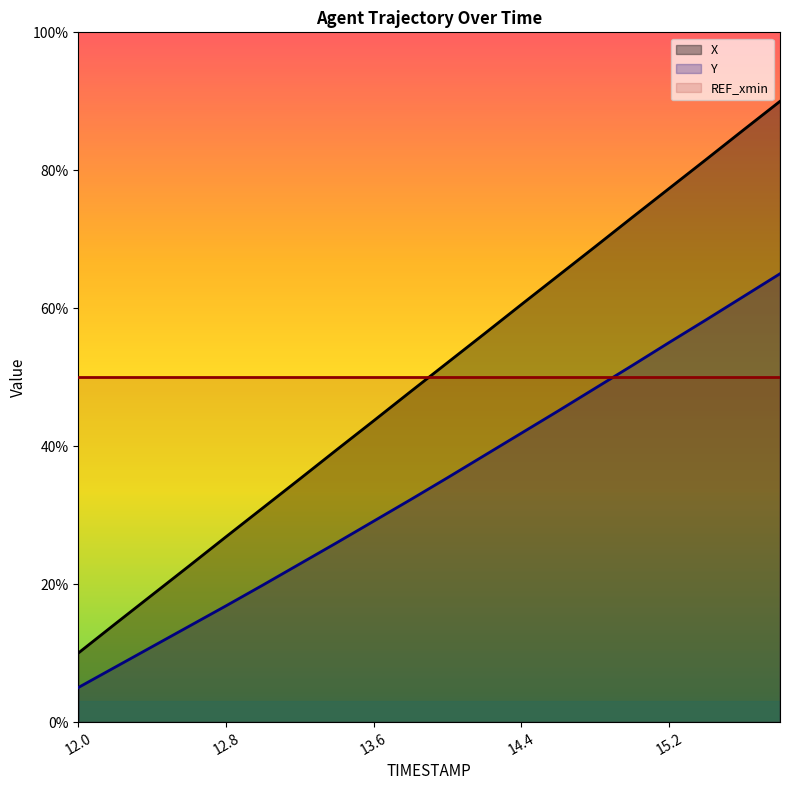

The X series shows 26.9 at 12.8. True or false?

True